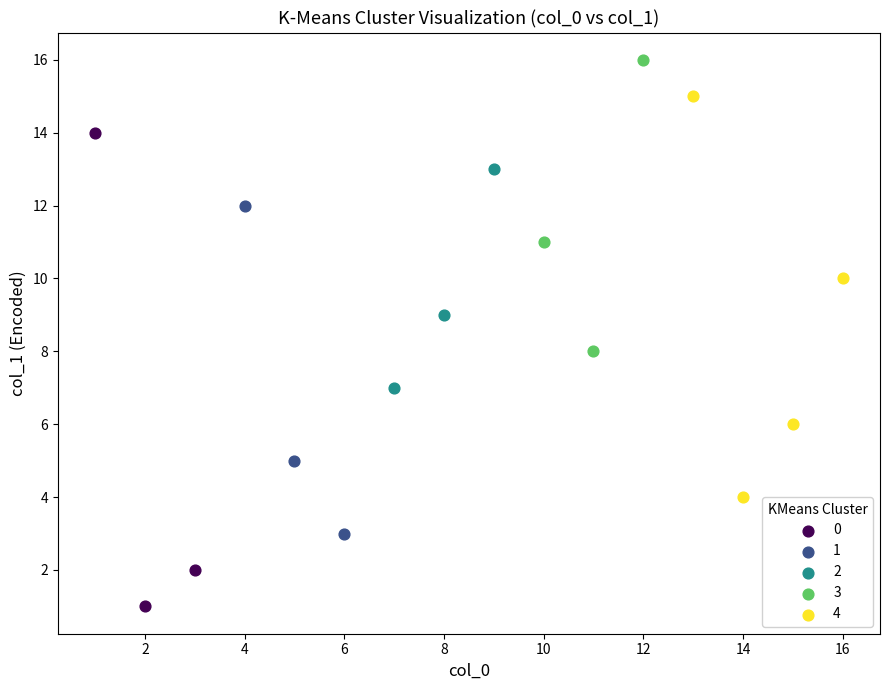

Which series has the largest Y range (max minus min)?

0